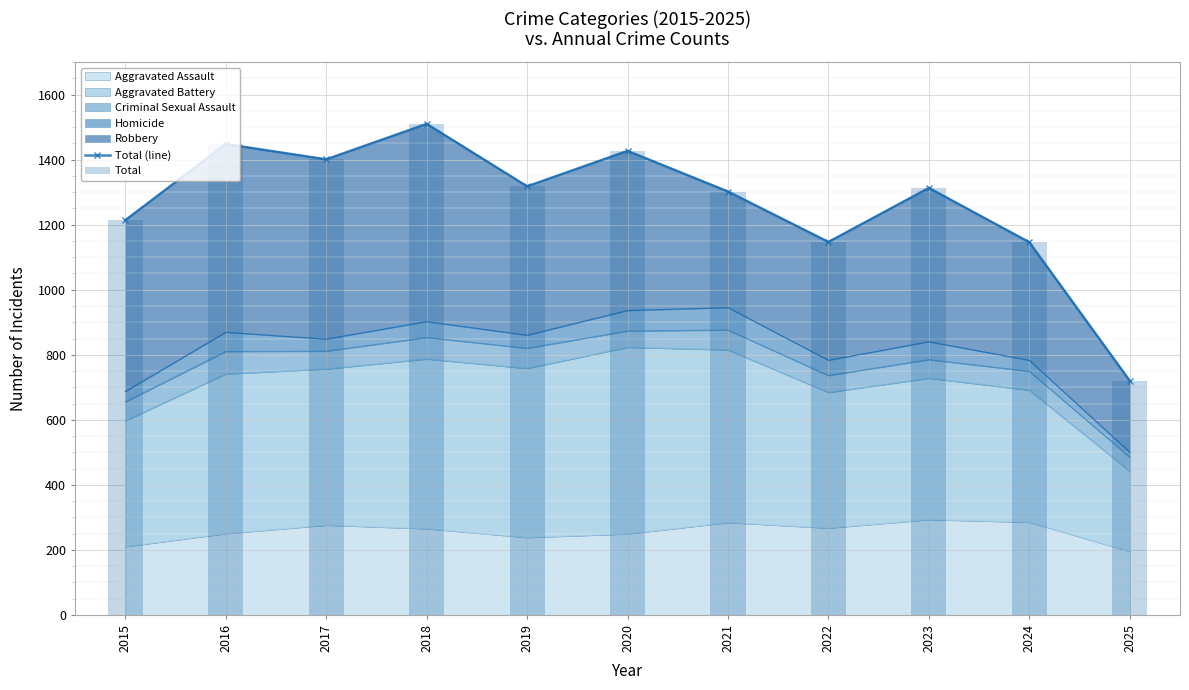

How many values in the Total series are below 1313?

5